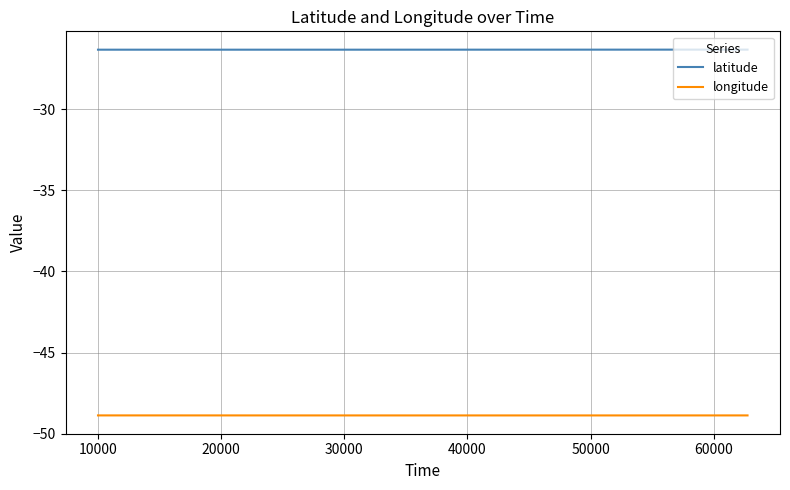

What is the maximum value for latitude?

-26.3